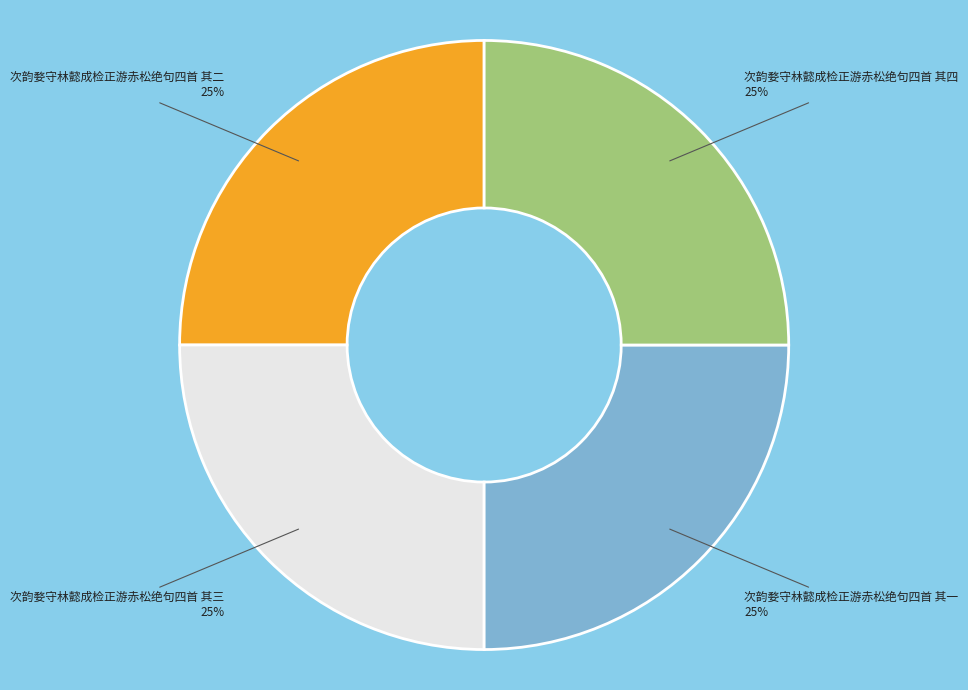

To the nearest percent, what is the average slice percentage?

25%